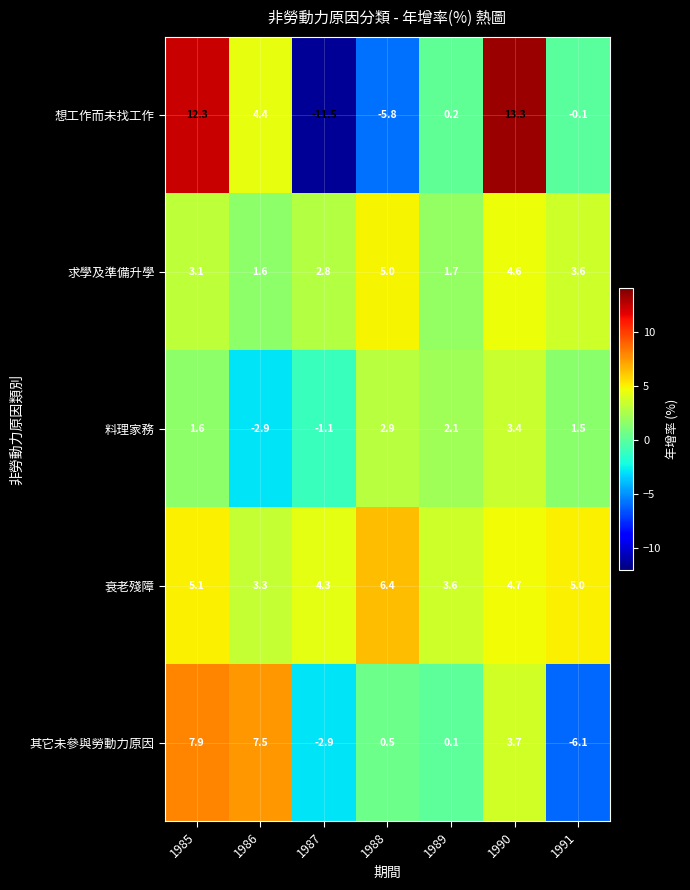

At 1988, list the series in order from largest to smallest.

衰老殘障, 求學及準備升學, 料理家務, 其它未參與勞動力原因, 想工作而未找工作